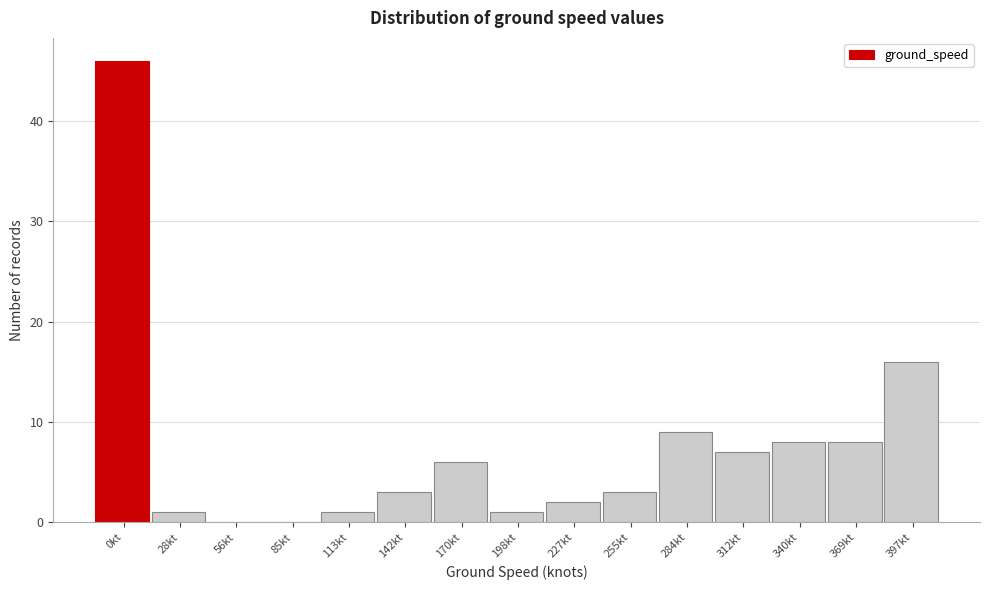

Reading right to left, what are all the values shown in this chart?

397kt=16	369kt=8	340kt=8	312kt=7	284kt=9	255kt=3	227kt=2	198kt=1	170kt=6	142kt=3	113kt=1	85kt=0	56kt=0	28kt=1	0kt=46